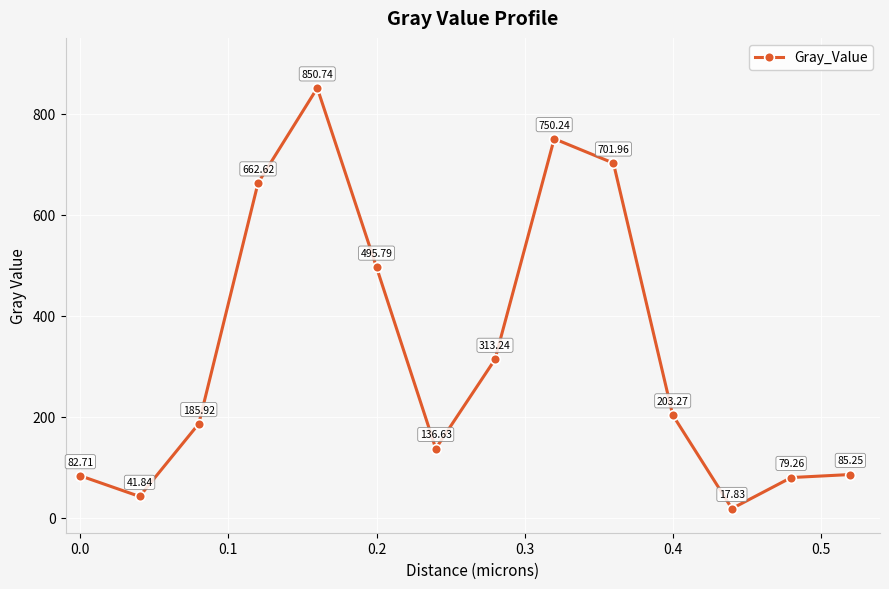

How many data points are less than 203?

7